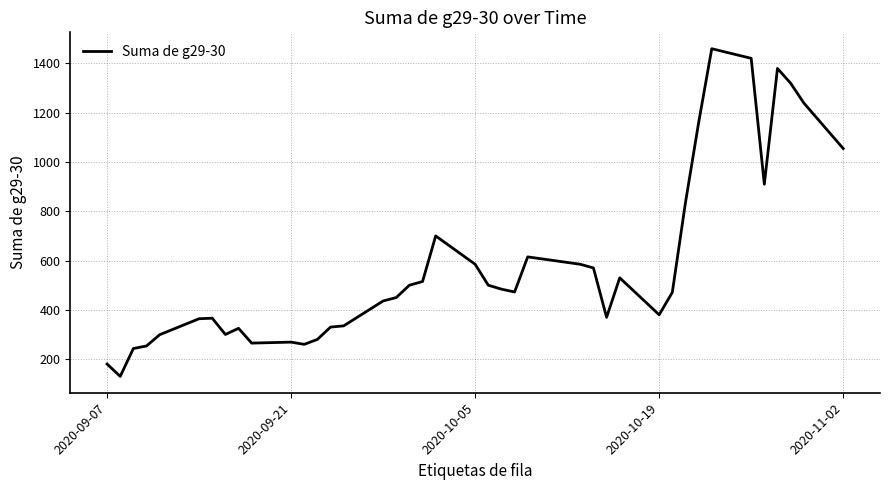

What is the difference between the maximum and minimum values?

1330.0